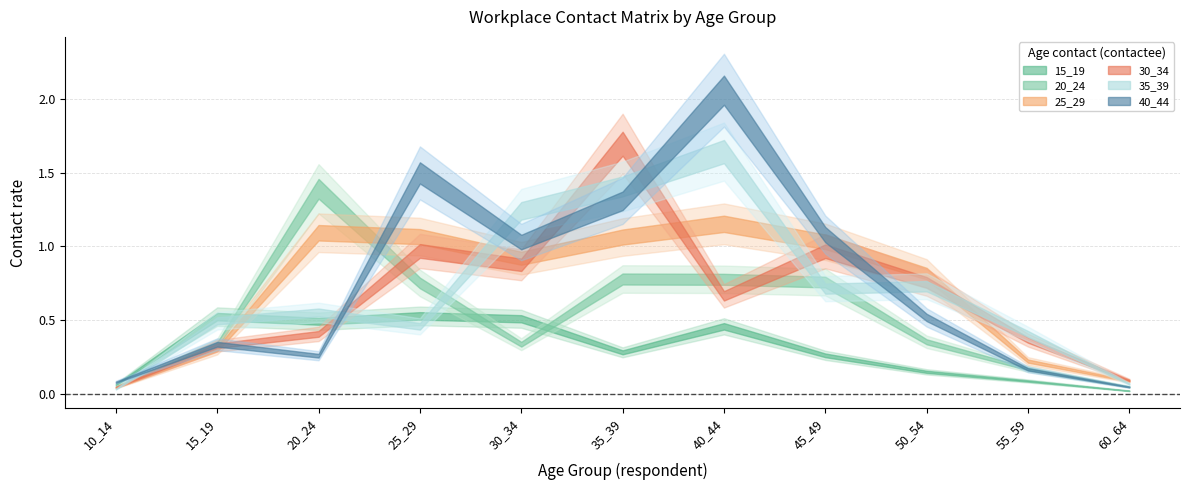

Which series ends up on top after the final intersection of 15_19 and 30_34?

30_34